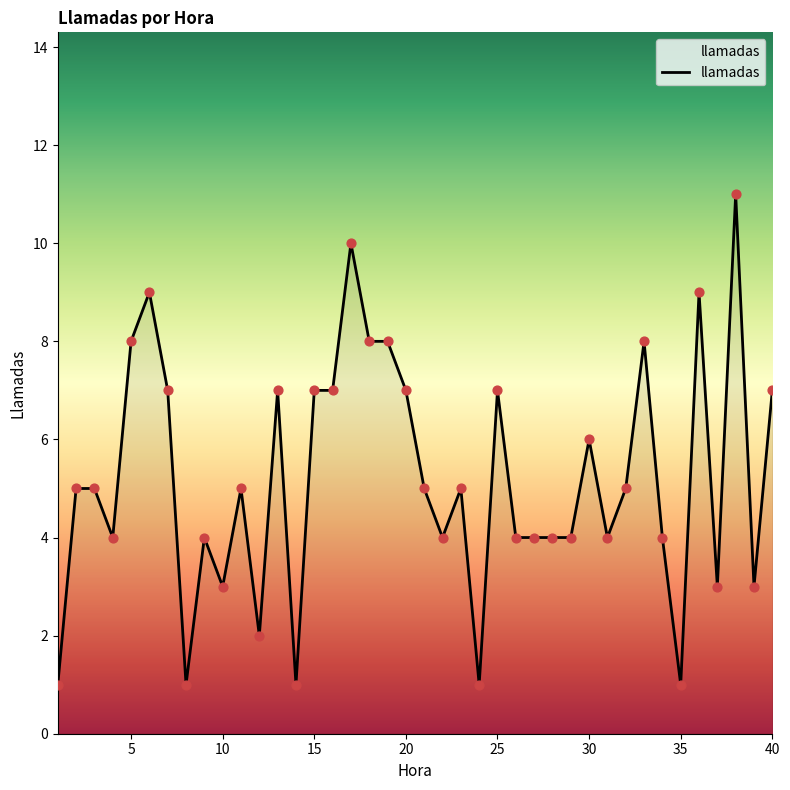

What is the difference between the maximum and minimum values?

10